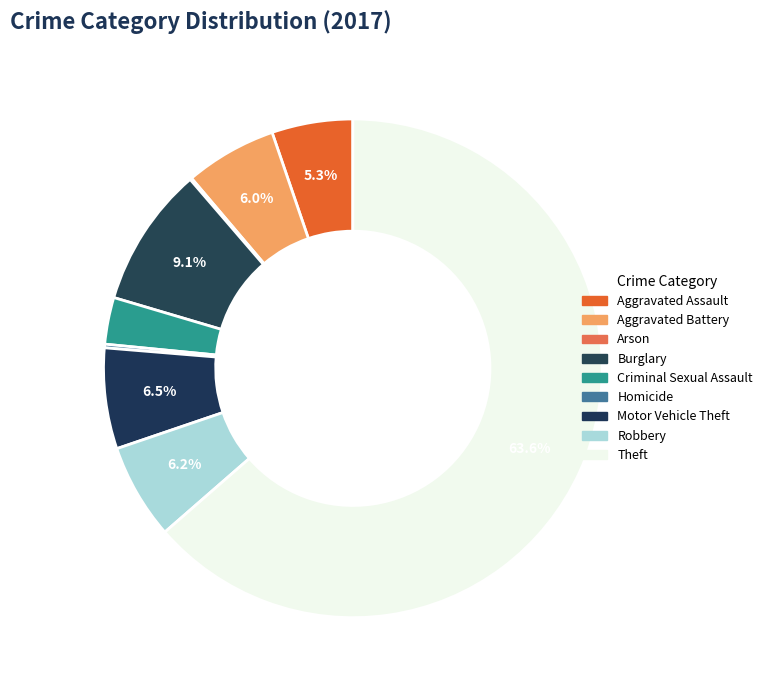

Is Burglary the majority of the pie?

No